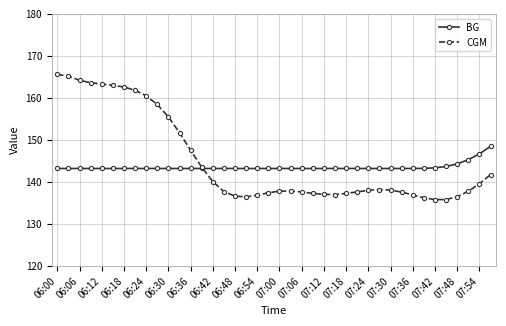

Which series has the widest spread of values?

CGM